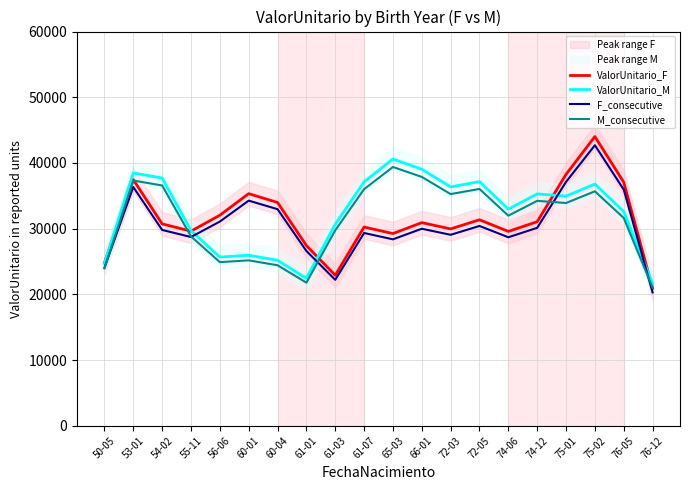

What is the difference between the maximum and second lowest values in the ValorUnitario_M series?

18152.6